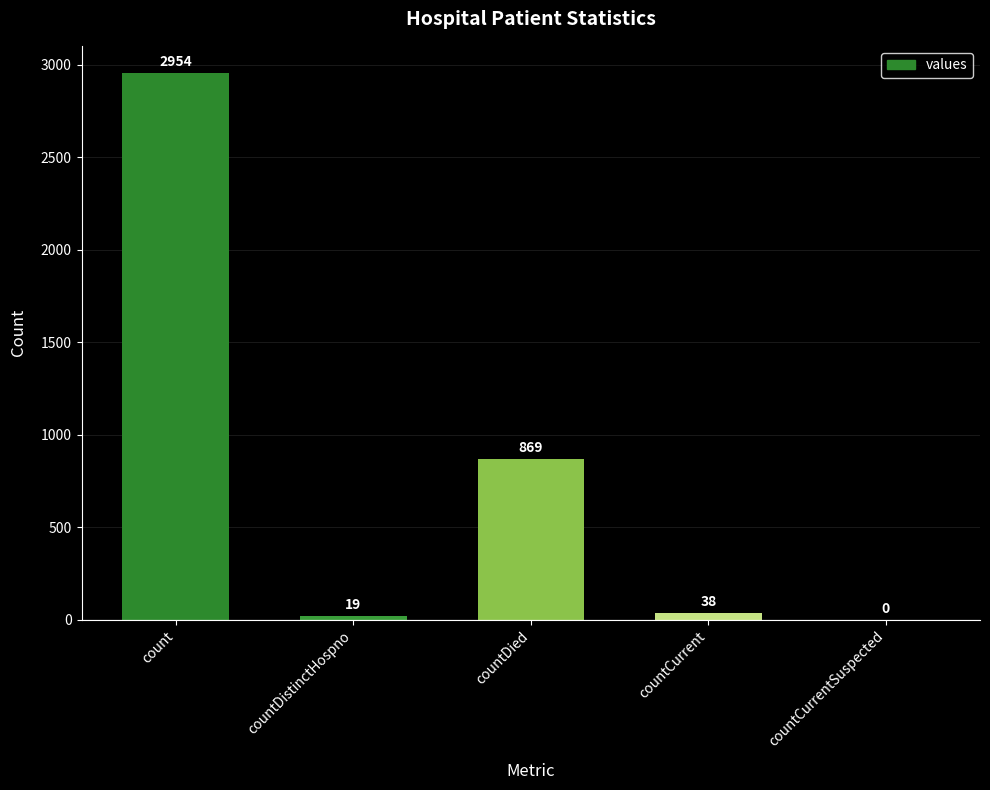

Read the value at countDied, to the nearest 50.

850